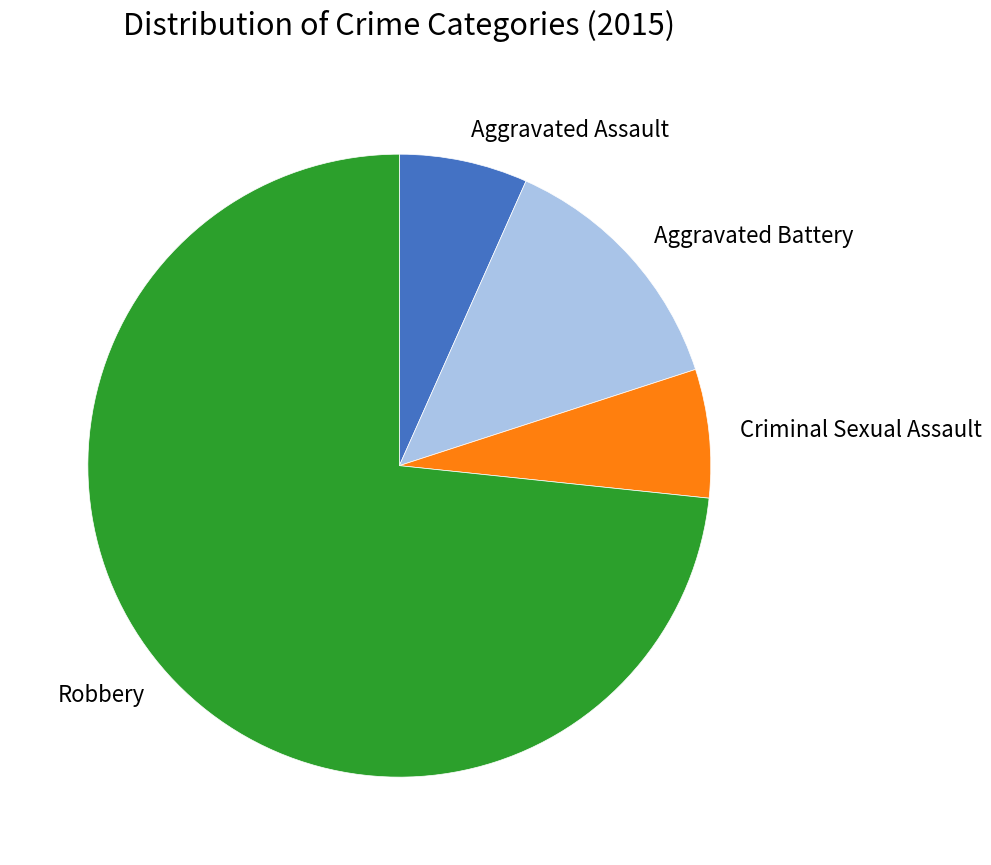

How many slices are in this pie chart?

4